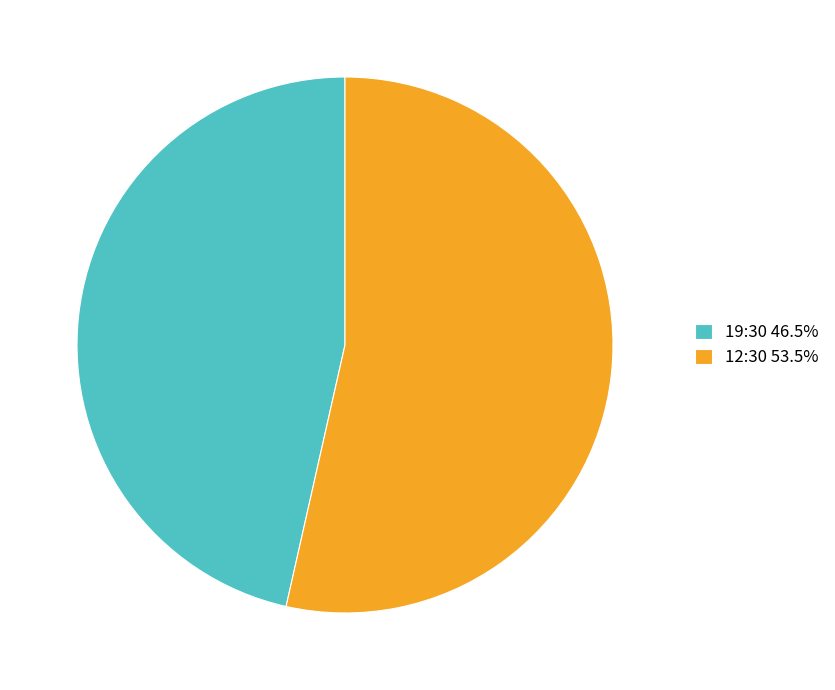

Do 12:30 53.5% and 19:30 46.5% together represent more than half of the pie?

Yes